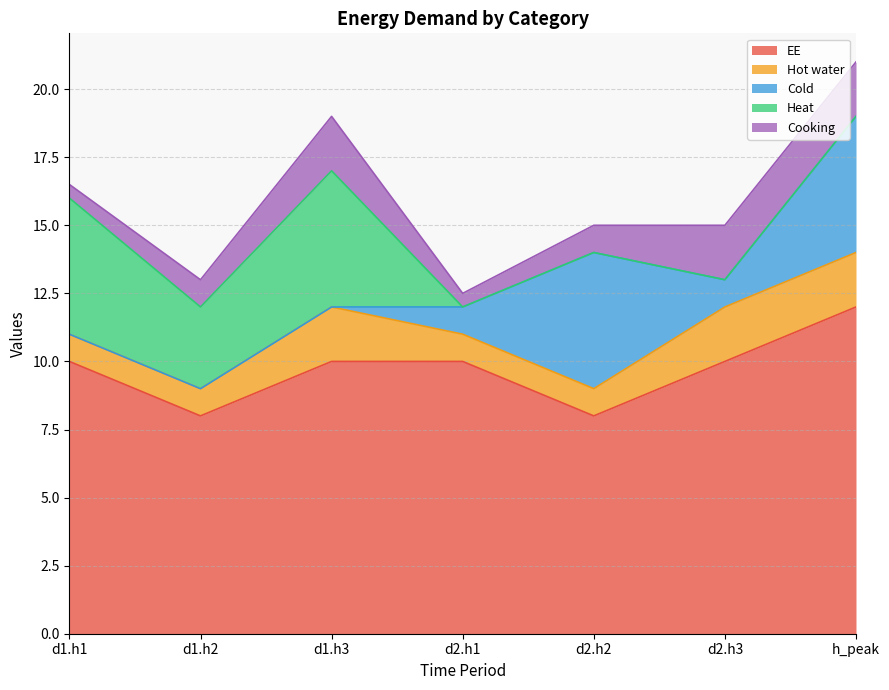

True or false: Heat has more than 0 interior local peaks.

True